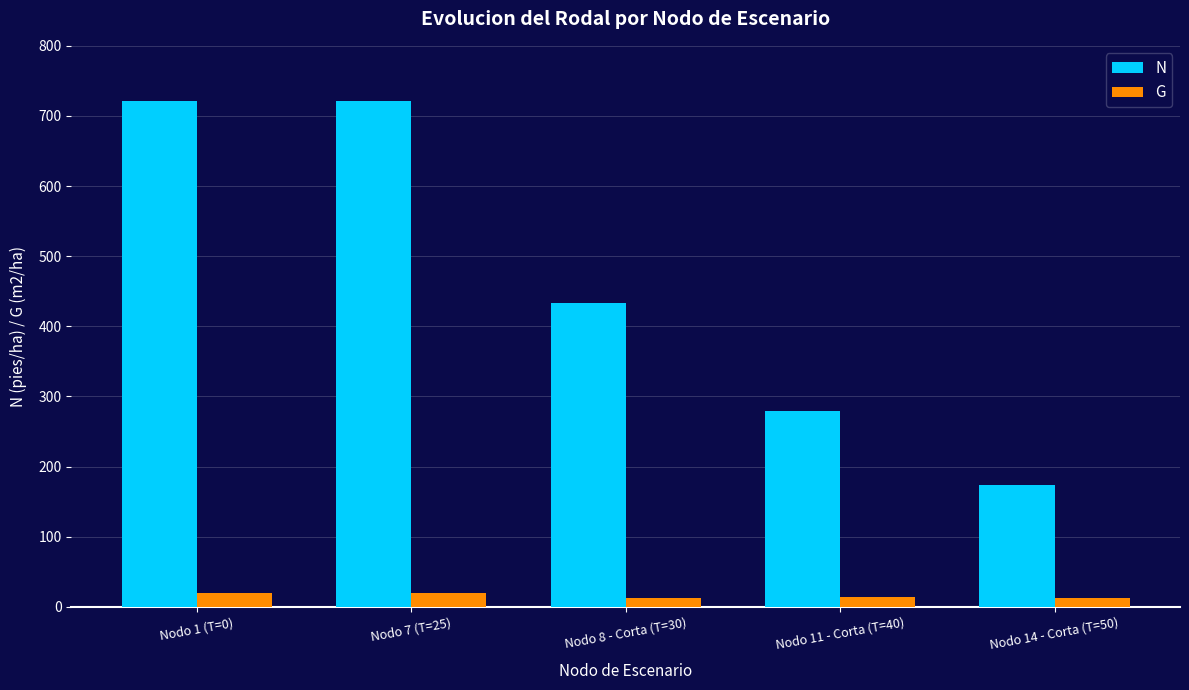

Rank the series by their average value, from lowest to highest.

G, N